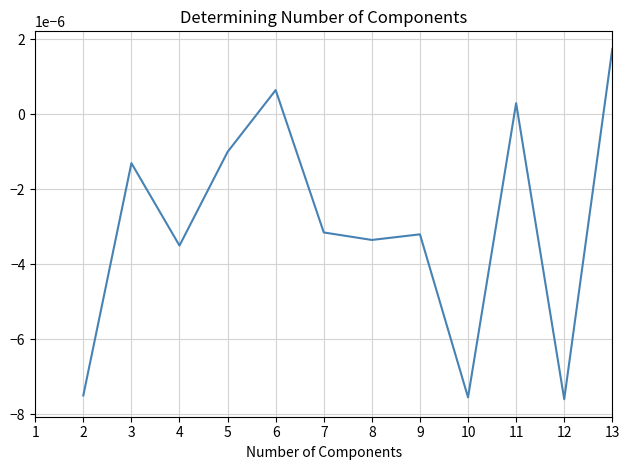

At which label is the value closest to 0?

11